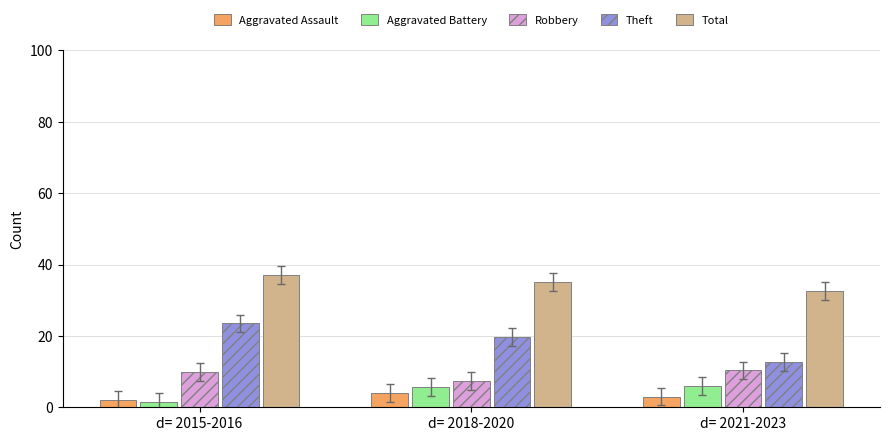

How many data points in Theft are above 19?

2